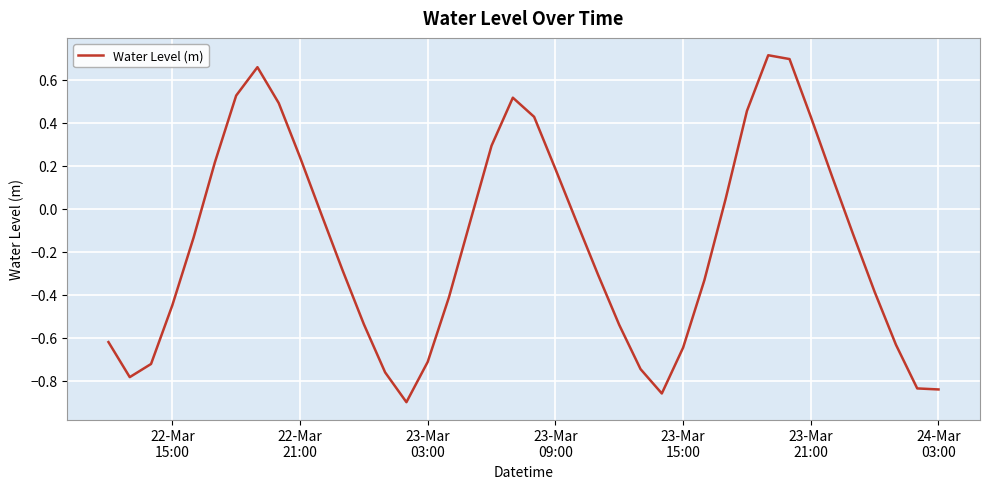

Is this an area chart (filled region under the line)?

No